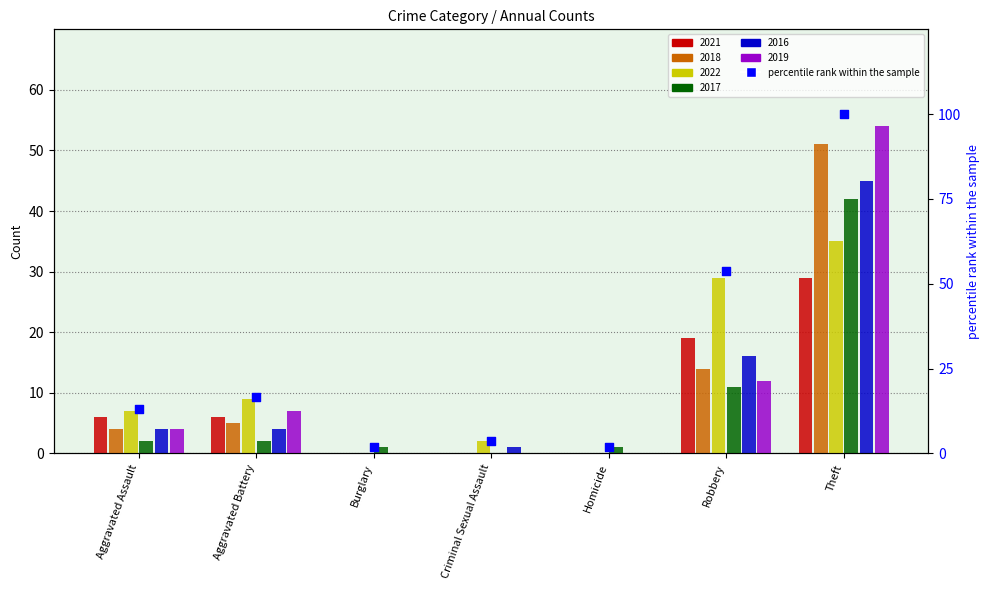

Which has a higher value, Aggravated Assault or Robbery?

Robbery